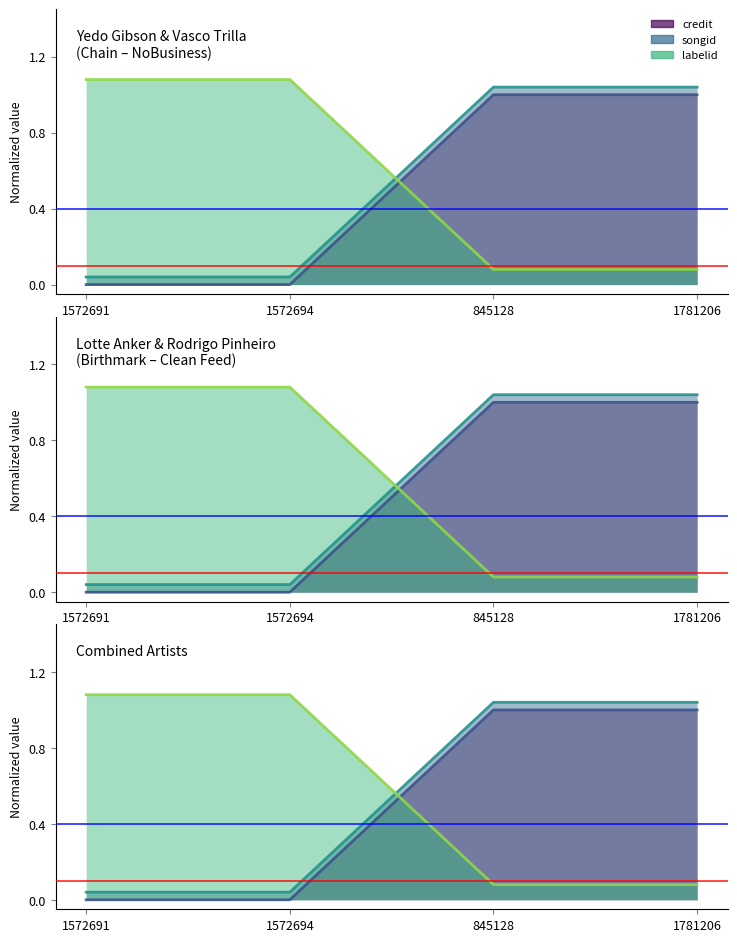

How many data points in credit are less than 1?

2